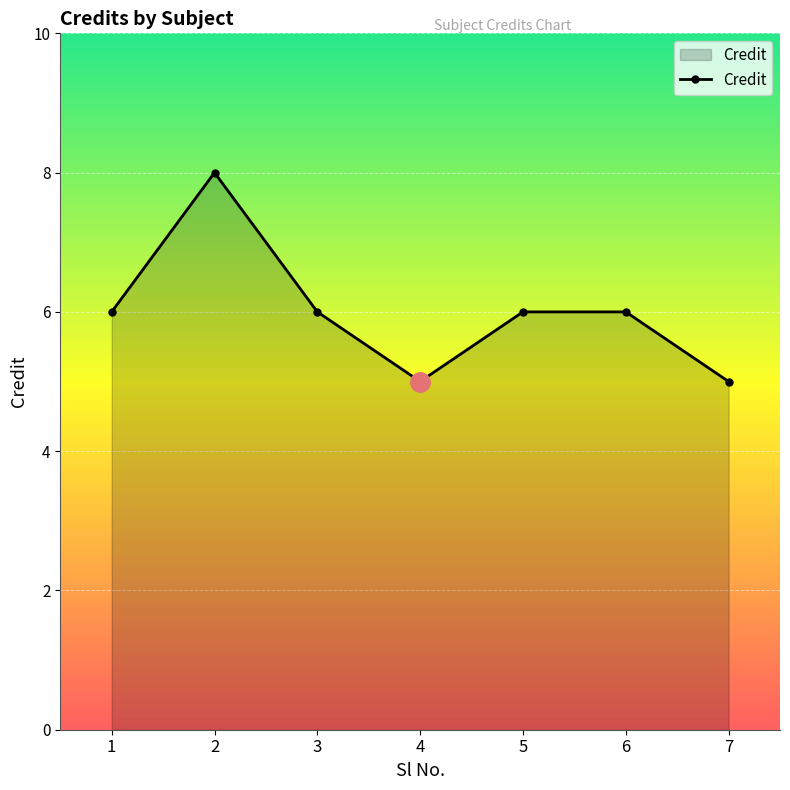

What is the smallest value displayed?

5